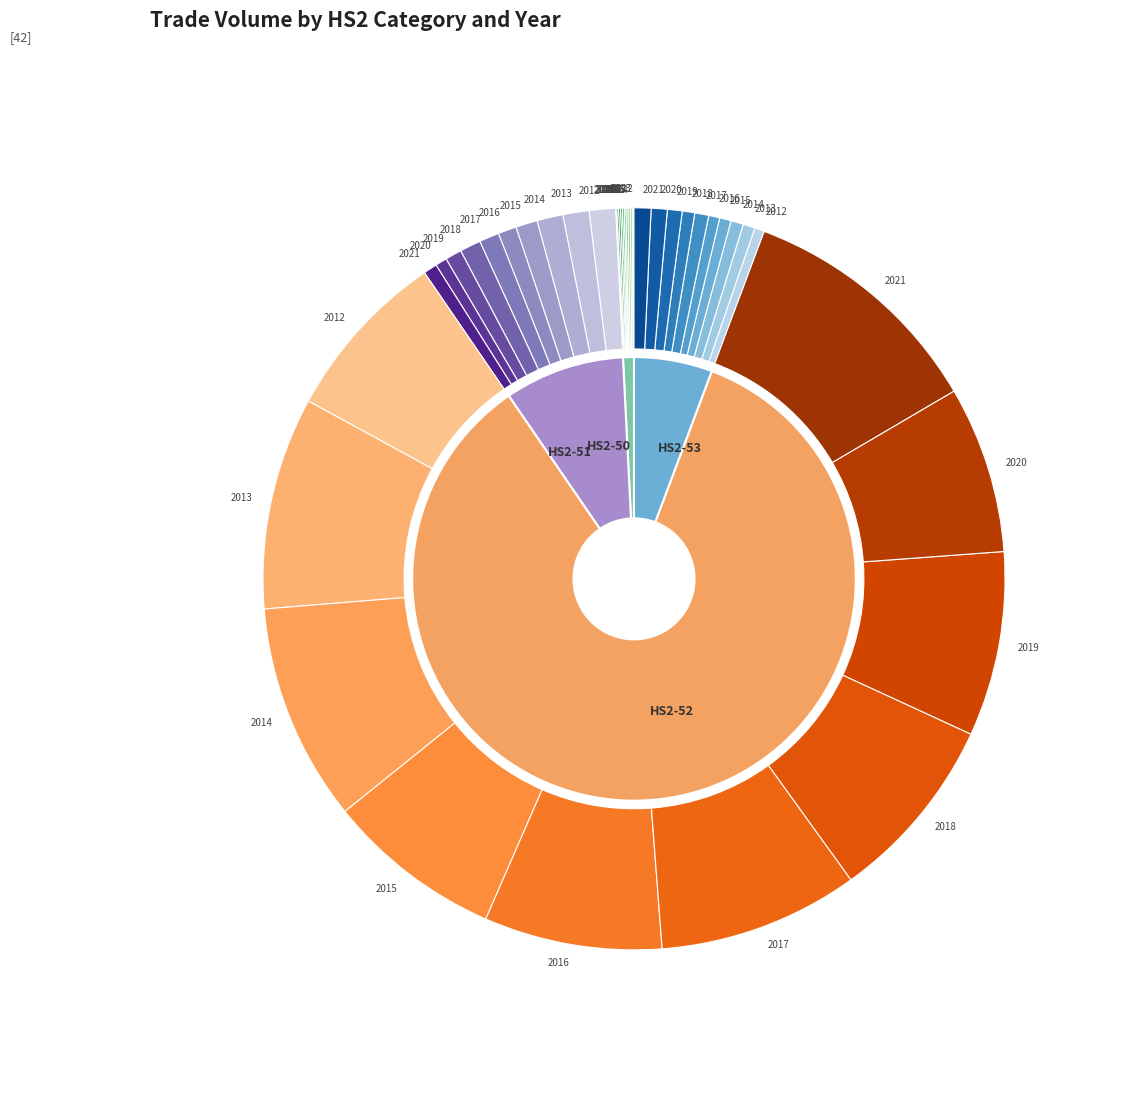

Does HS2-51 account for over 50% of the chart?

No